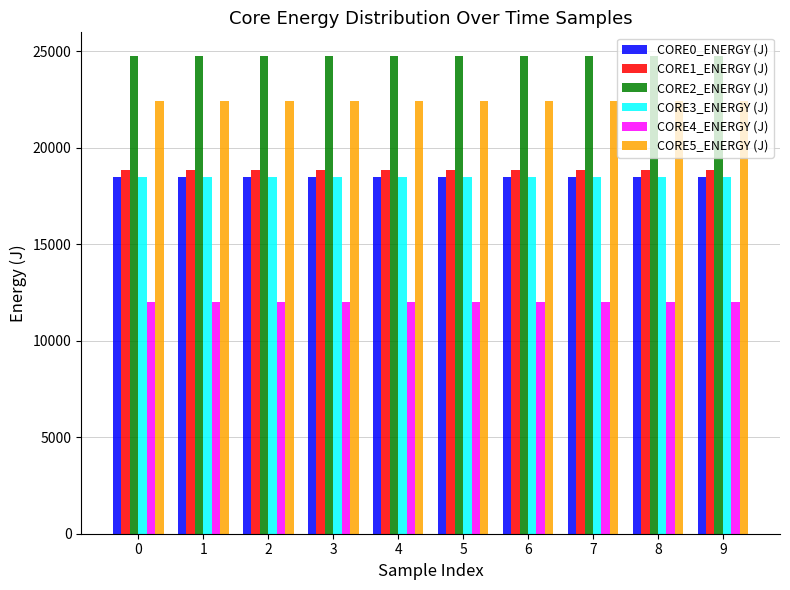

Is the value of CORE1_ENERGY (J) at 4 greater than the value of CORE2_ENERGY (J) at 6?

No